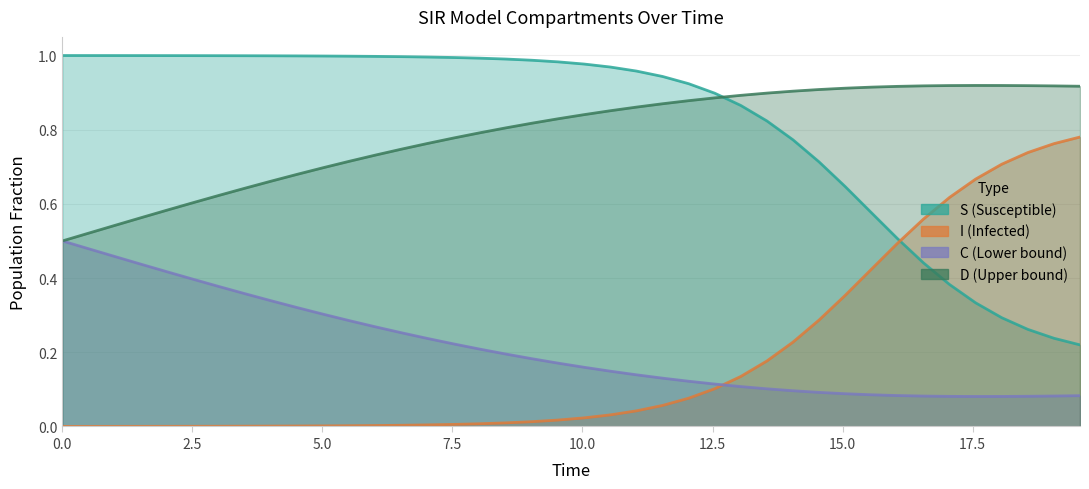

True or false: D and C cross at least once.

False